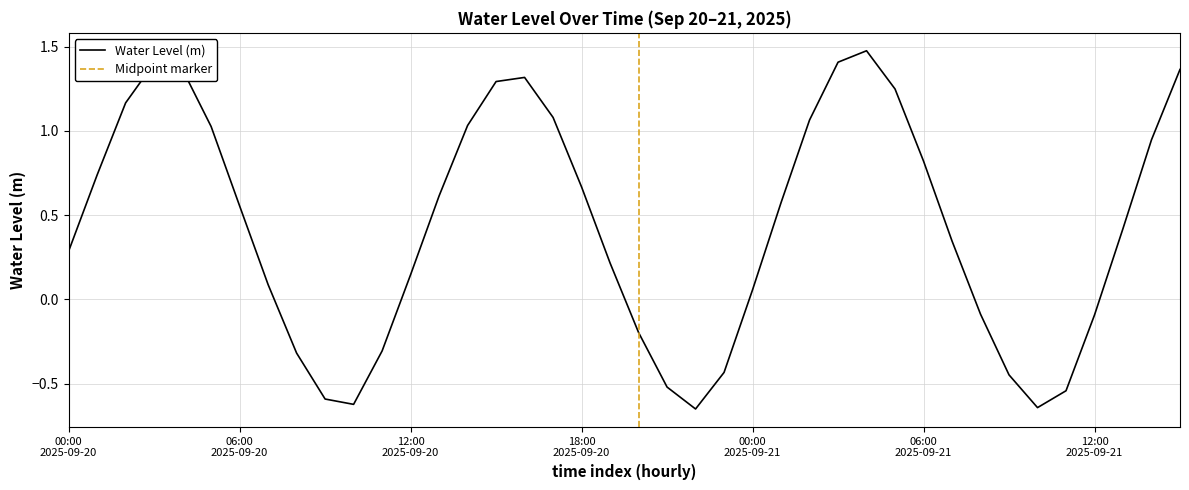

At which category does the chart reach its peak across all series?

2025-09-21 04:00